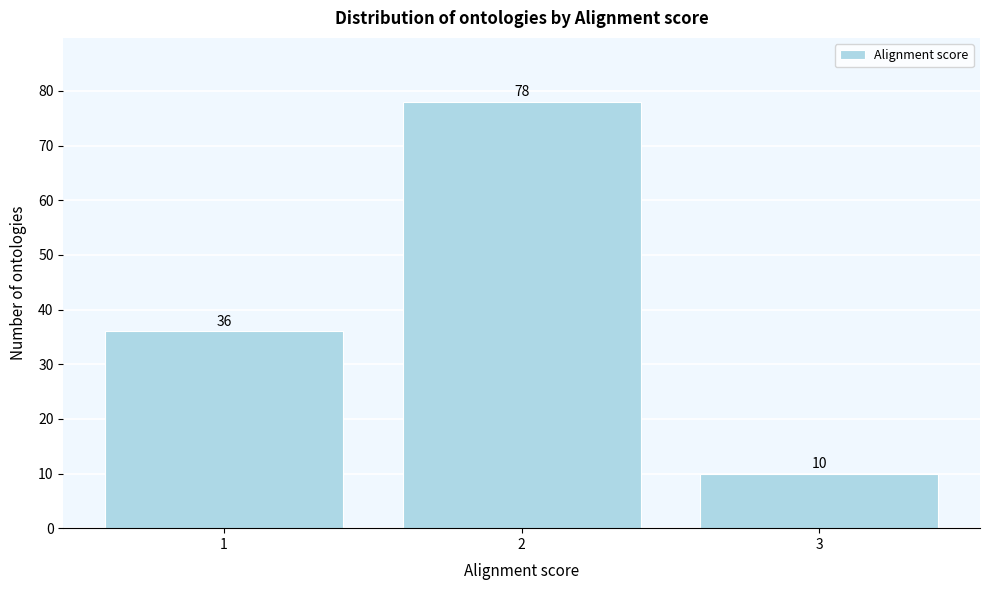

Reading left to right, list every bar in this chart as the range it spans on the x-axis followed by its height.

0.5 to 1.5: 36
1.5 to 2.5: 78
2.5 to 3.5: 10